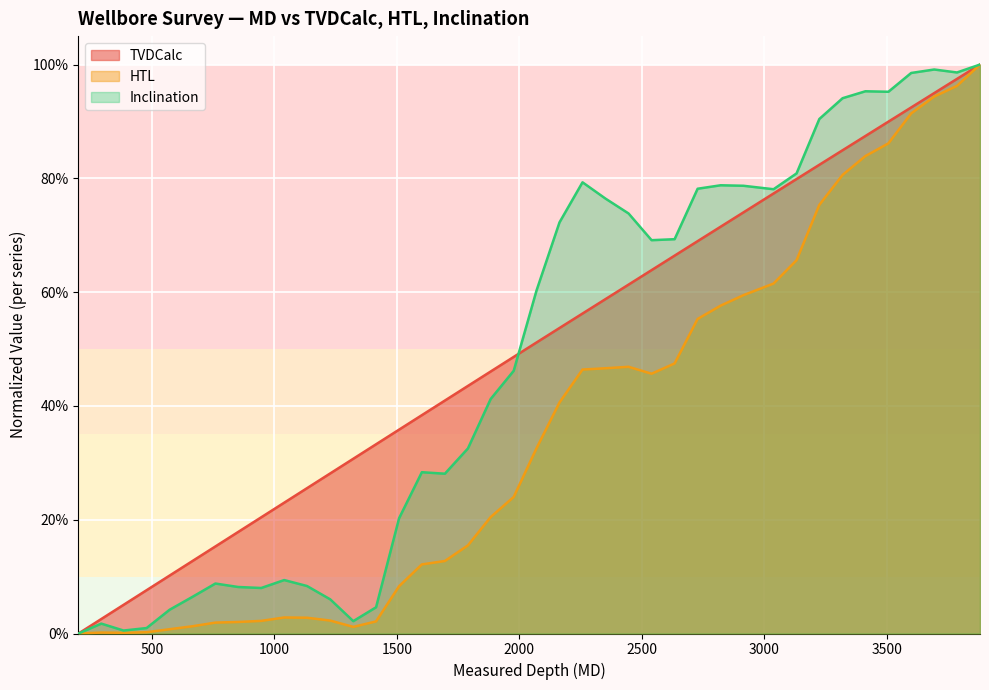

Where is the first local maximum for HTL?

293